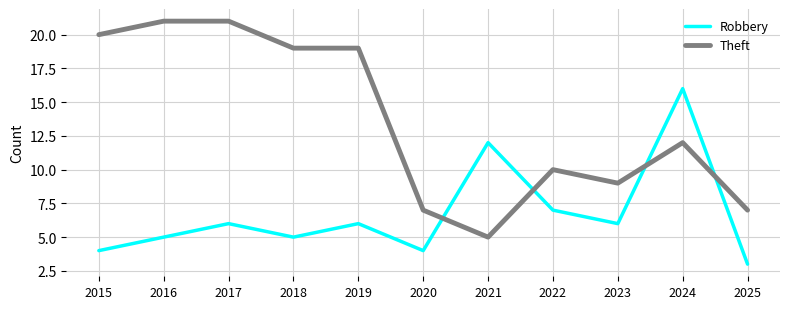

Where is Theft nearest to the value 13?

2024